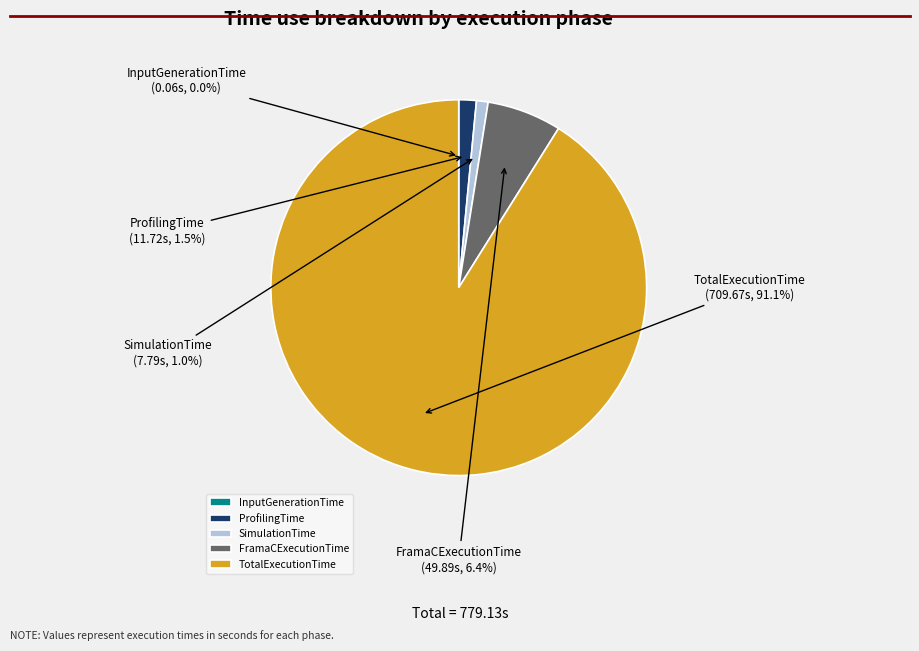

The SimulationTime slice represents 1% of the pie. True or false?

True